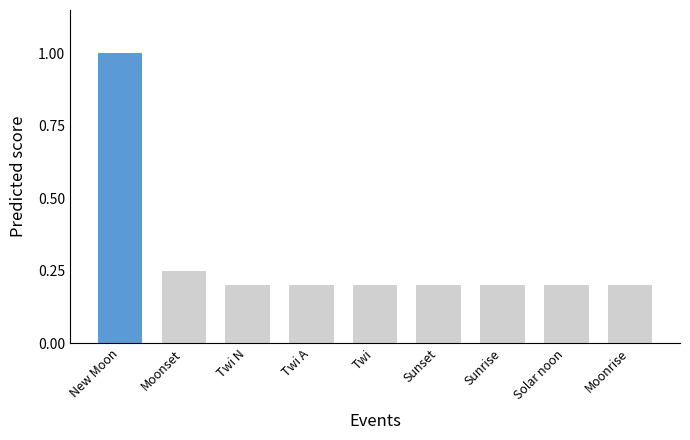

What is the label of the 5th bar from the right?

Twi